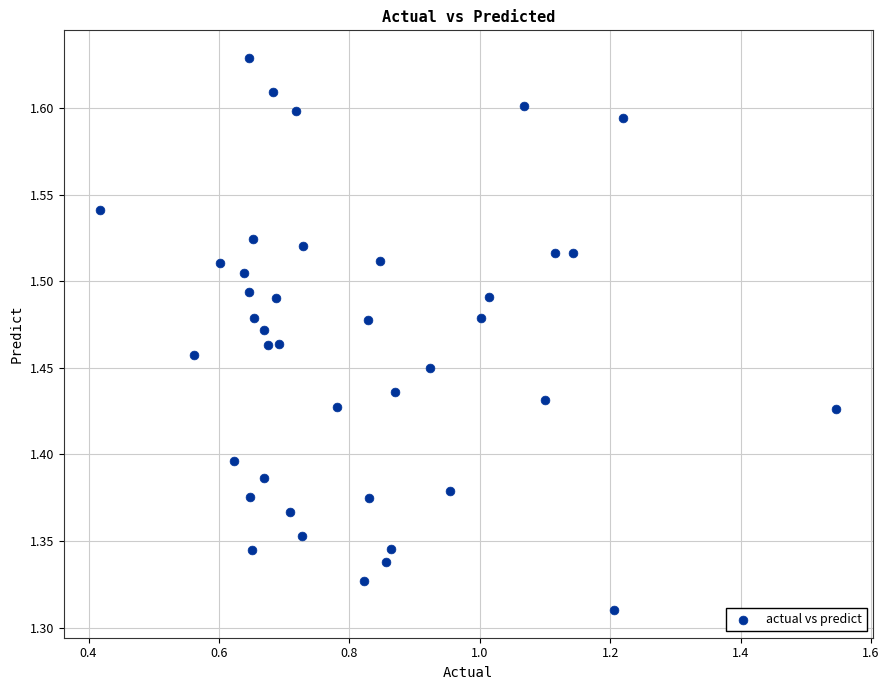

What is the range of X values (max minus min)?

1.1